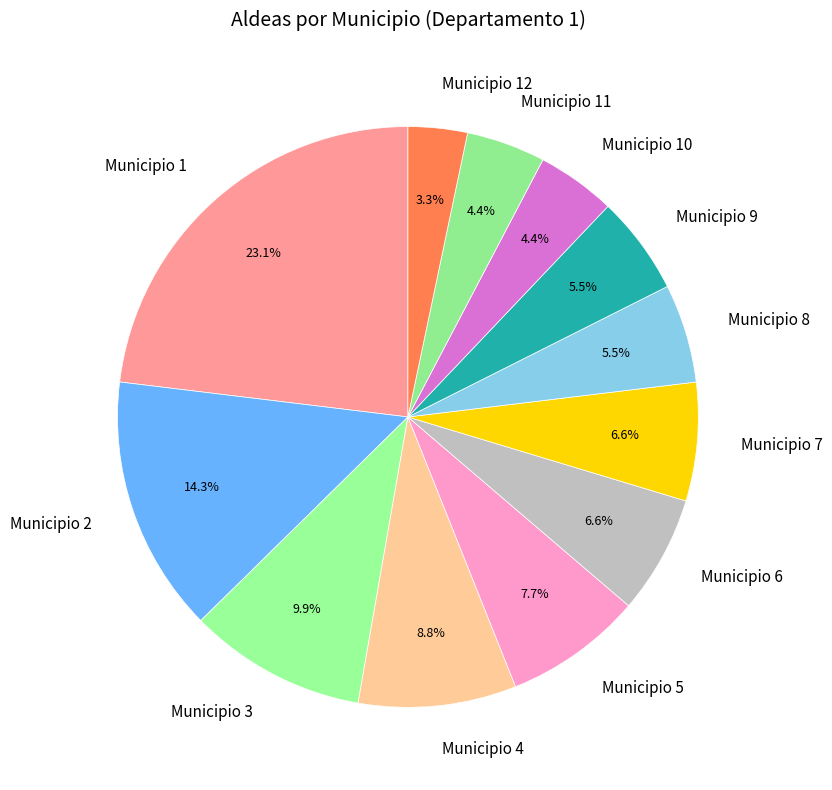

Count the number of slices in the pie.

12